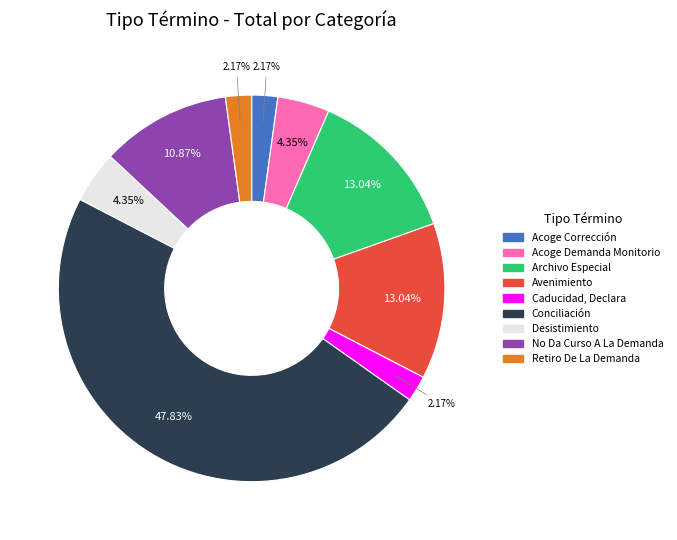

Does any single category account for the majority?

No